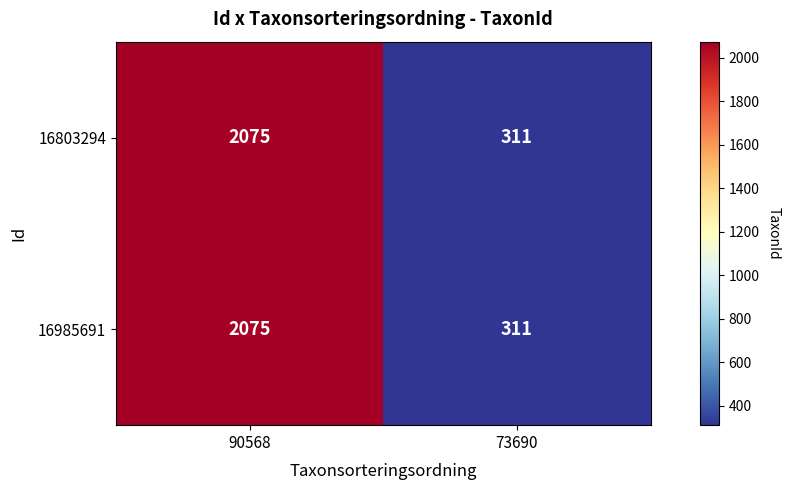

Reading left to right, list all the values displayed in this chart.

16803294: 2075	311
16985691: 2075	311